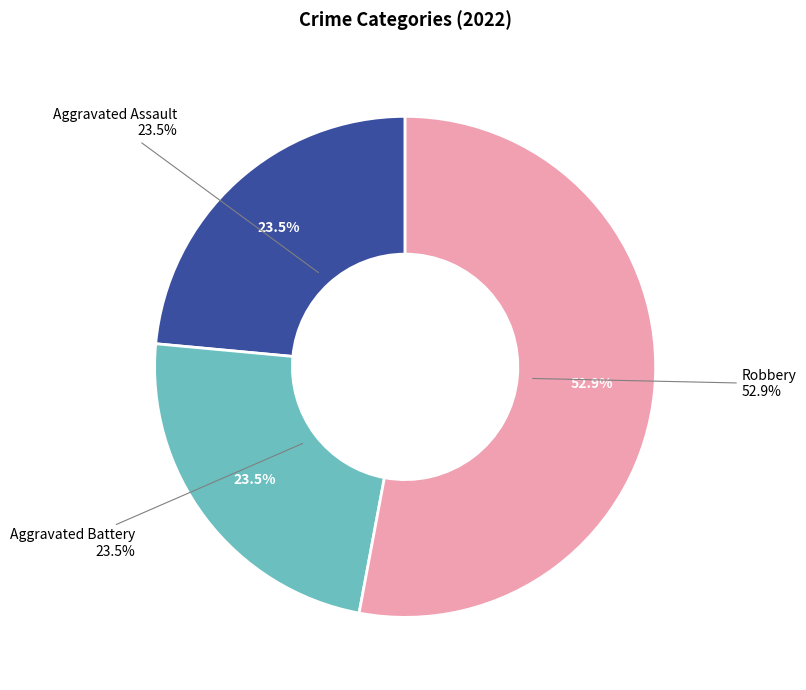

How much of the chart is everything except Aggravated Battery?

76.5%